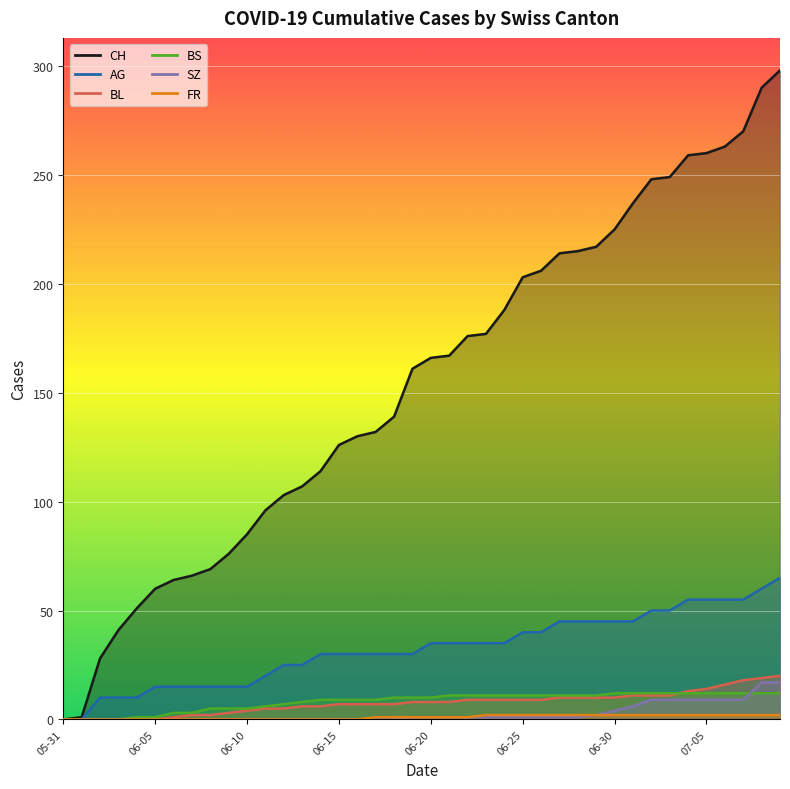

True or false: BL has more than 2 interior local peaks.

False